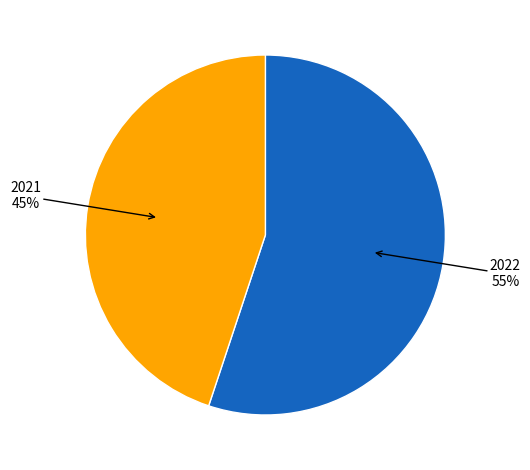

Does any single category account for the majority?

Yes